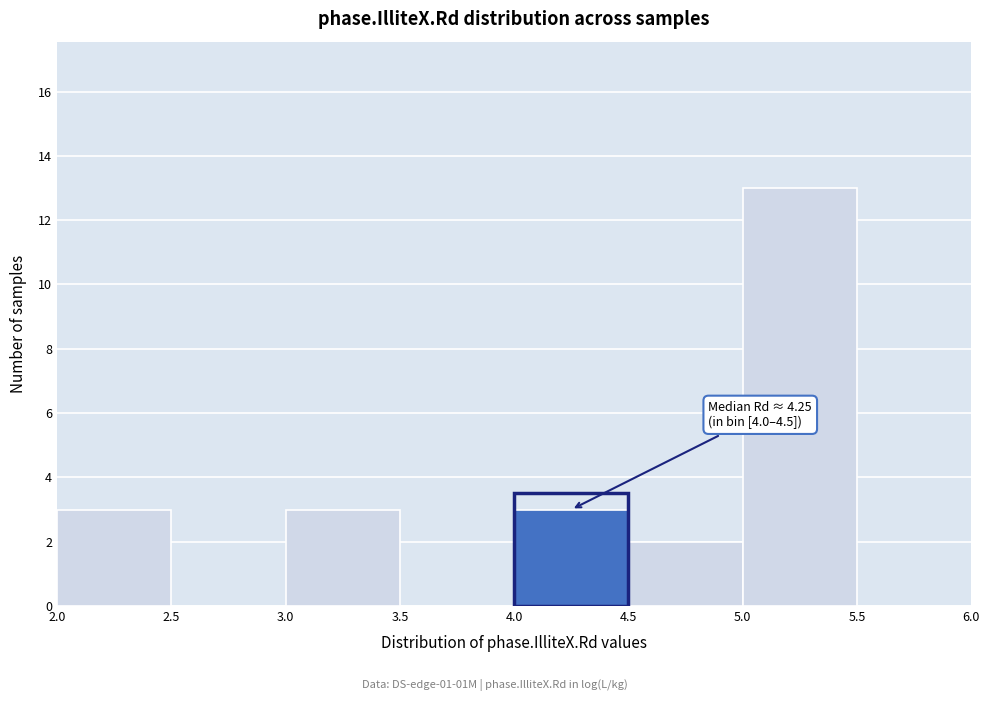

Which range on the x-axis has the tallest bar?

5.0 to 5.5